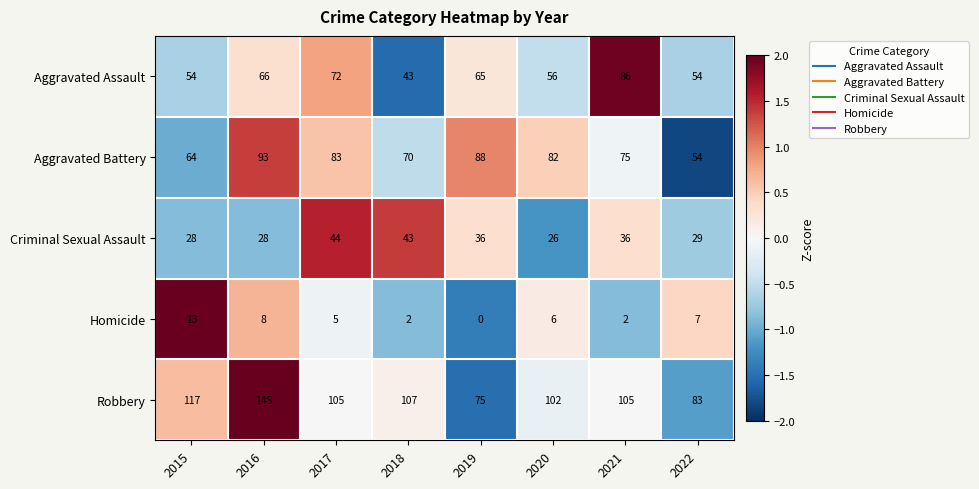

What is the total value across all series at 2017?

309